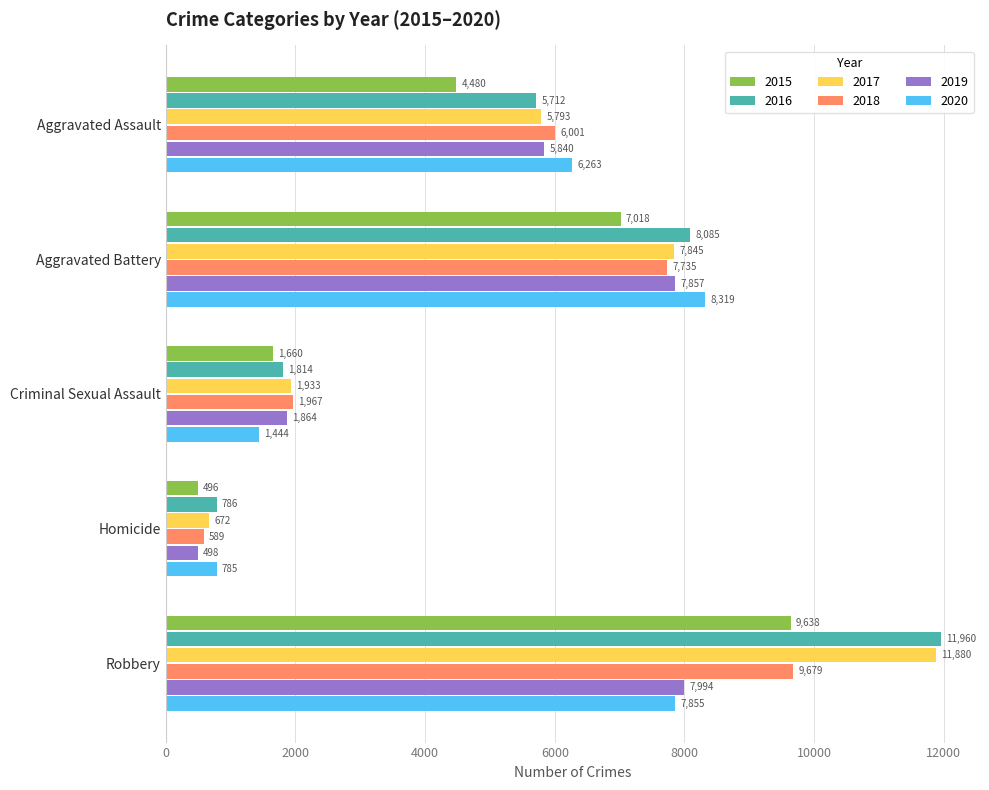

Count the 2017 values in the range 1933 to 7845.

3